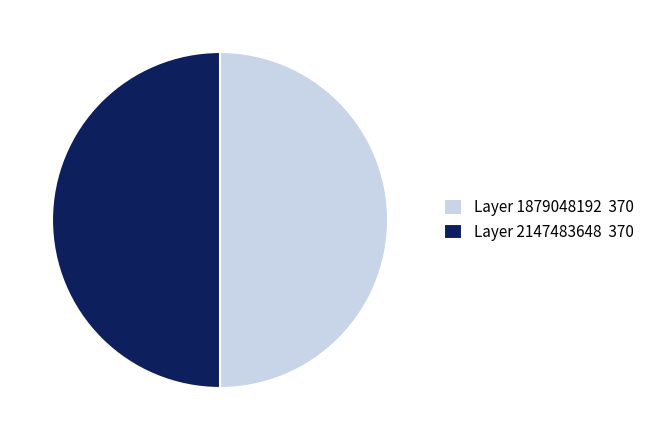

How many slices are in this pie chart?

2